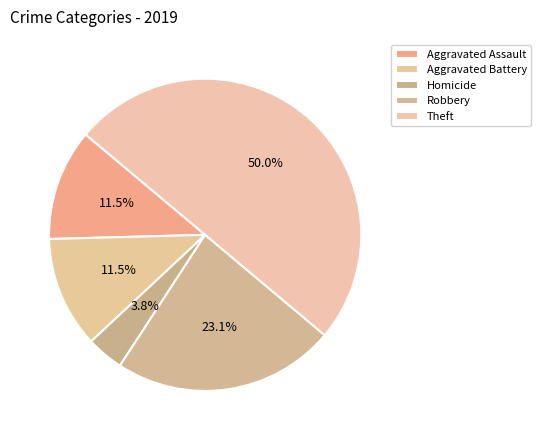

How many segments does this pie chart have?

5